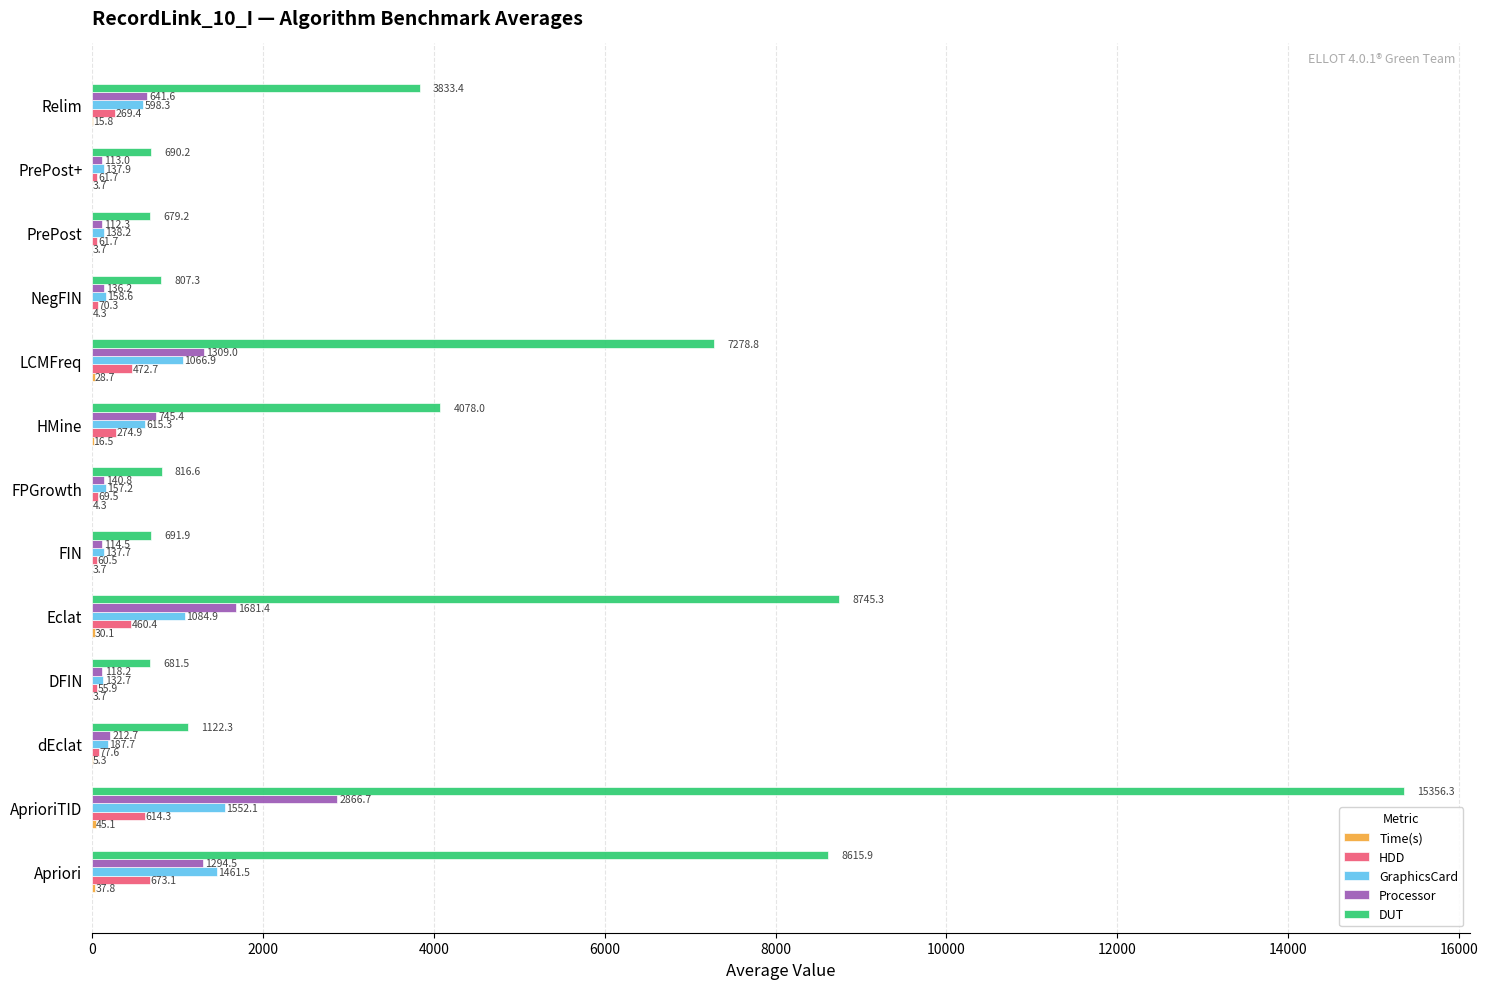

Where is GraphicsCard nearest to the value 842?

LCMFreq